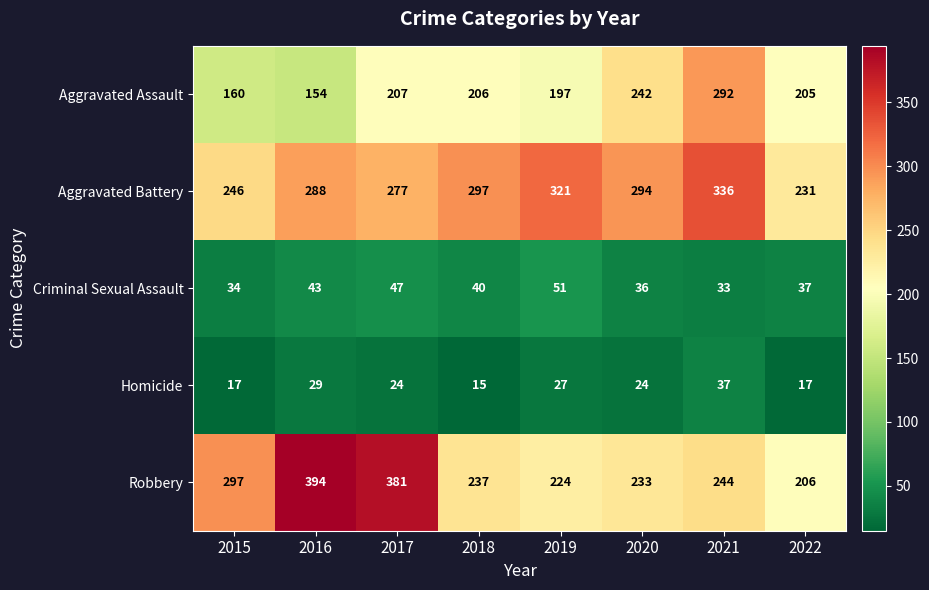

What is the greatest value displayed?

394